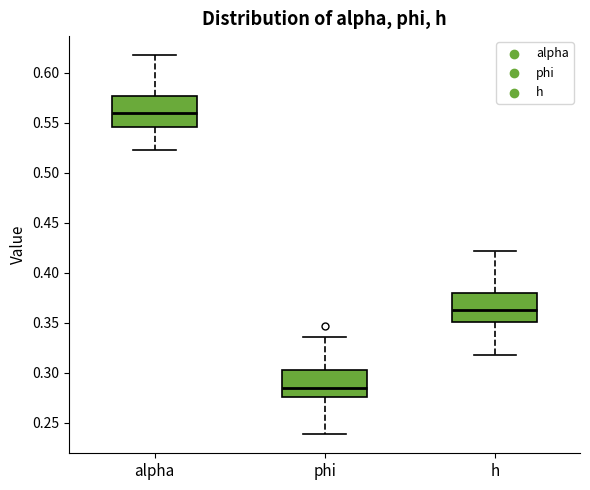

Reading left to right, read every box against the y-axis: the position of its median line, the range the box covers, and the ends of its whiskers. The values are not printed on the chart, so give them approximately, as read against the axis.

alpha: median 0.560, box 0.545 to 0.575, whiskers 0.525 to 0.620
phi: median 0.285, box 0.275 to 0.305, whiskers 0.240 to 0.335
h: median 0.365, box 0.350 to 0.380, whiskers 0.315 to 0.420